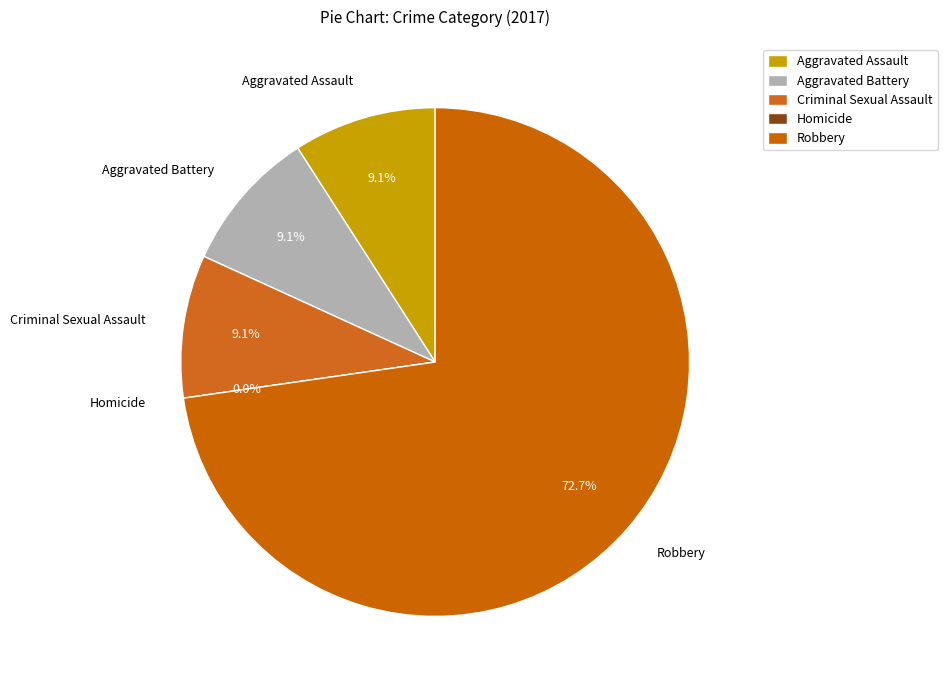

Combined, what portion of the pie is Criminal Sexual Assault and Robbery?

81.8%